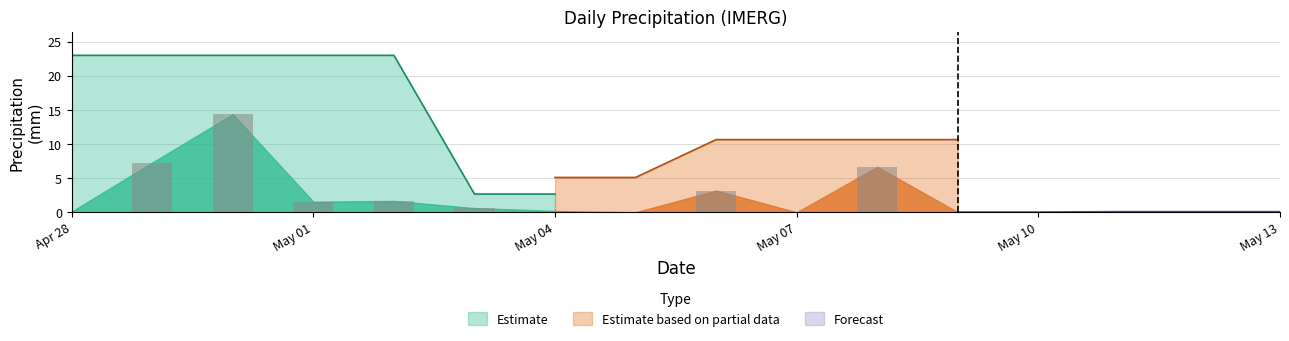

At which label is the value closest to 7?

2025-04-29